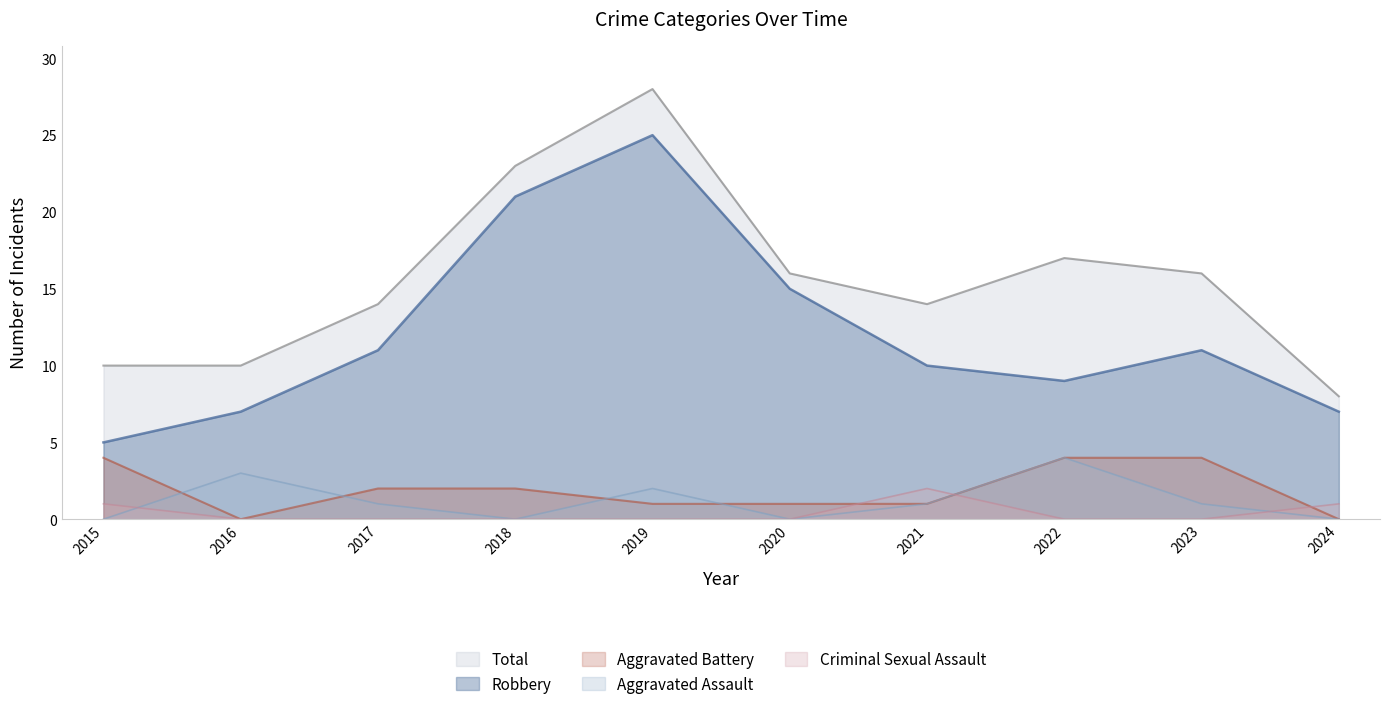

Count the Robbery values in the range 7 to 15.

7